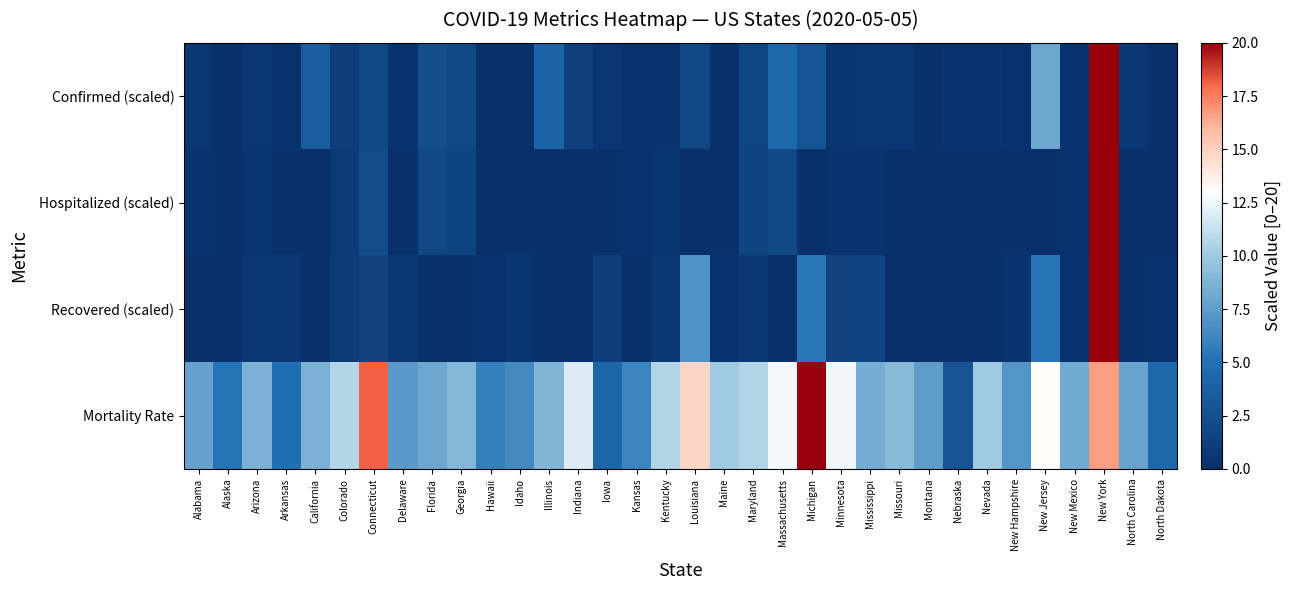

Reading left to right, transcribe all the data shown in this chart.

Confirmed (scaled): Alabama=0.5	Alaska=0.0	Arizona=0.6	Arkansas=0.2	California=3.5	Colorado=1.1	Connecticut=1.9	Delaware=0.3	Florida=2.3	Georgia=1.8	Hawaii=0.0	Idaho=0.1	Illinois=4.0	Indiana=1.3	Iowa=0.6	Kansas=0.3	Kentucky=0.3	Louisiana=1.9	Maine=0.1	Maryland=1.7	Massachusetts=4.3	Michigan=2.8	Minnesota=0.5	Mississippi=0.5	Missouri=0.6	Montana=0.0	Nebraska=0.4	Nevada=0.4	New Hampshire=0.2	New Jersey=8.0	New Mexico=0.3	New York=20.0	North Carolina=0.8	North Dakota=0.1
Hospitalized (scaled): Alabama=0.3	Alaska=0.0	Arizona=0.4	Arkansas=0.1	California=0.0	Colorado=0.8	Connecticut=2.2	Delaware=0.0	Florida=1.8	Georgia=1.6	Hawaii=0.0	Idaho=0.1	Illinois=0.0	Indiana=0.0	Iowa=0.0	Kansas=0.2	Kentucky=0.4	Louisiana=0.0	Maine=0.1	Maryland=1.5	Massachusetts=1.9	Michigan=0.0	Minnesota=0.4	Mississippi=0.4	Missouri=0.0	Montana=0.0	Nebraska=0.0	Nevada=0.0	New Hampshire=0.1	New Jersey=0.0	New Mexico=0.2	New York=20.0	North Carolina=0.0	North Dakota=0.0
Recovered (scaled): Alabama=0.0	Alaska=0.1	Arizona=0.6	Arkansas=0.7	California=0.0	Colorado=0.9	Connecticut=1.5	Delaware=0.6	Florida=0.0	Georgia=0.0	Hawaii=0.2	Idaho=0.4	Illinois=0.0	Indiana=0.0	Iowa=1.2	Kansas=0.1	Kentucky=0.6	Louisiana=6.9	Maine=0.2	Maryland=0.6	Massachusetts=0.0	Michigan=5.3	Minnesota=1.4	Mississippi=1.5	Missouri=0.0	Montana=0.1	Nebraska=0.0	Nevada=0.1	New Hampshire=0.3	New Jersey=5.3	New Mexico=0.3	New York=20.0	North Carolina=0.0	North Dakota=0.2
Mortality Rate: Alabama=7.8	Alaska=5.2	Arizona=8.6	Arkansas=4.9	California=8.7	Colorado=10.7	Connecticut=18.1	Delaware=7.3	Florida=8.1	Georgia=9.0	Hawaii=5.8	Idaho=6.5	Illinois=8.9	Indiana=11.9	Iowa=4.1	Kansas=6.2	Kentucky=10.6	Louisiana=14.8	Maine=10.1	Maryland=10.6	Massachusetts=12.6	Michigan=20.0	Minnesota=12.5	Mississippi=8.4	Missouri=9.2	Montana=7.4	Nebraska=2.7	Nevada=10.0	New Hampshire=7.1	New Jersey=13.1	New Mexico=8.2	New York=16.7	North Carolina=7.8	North Dakota=4.3